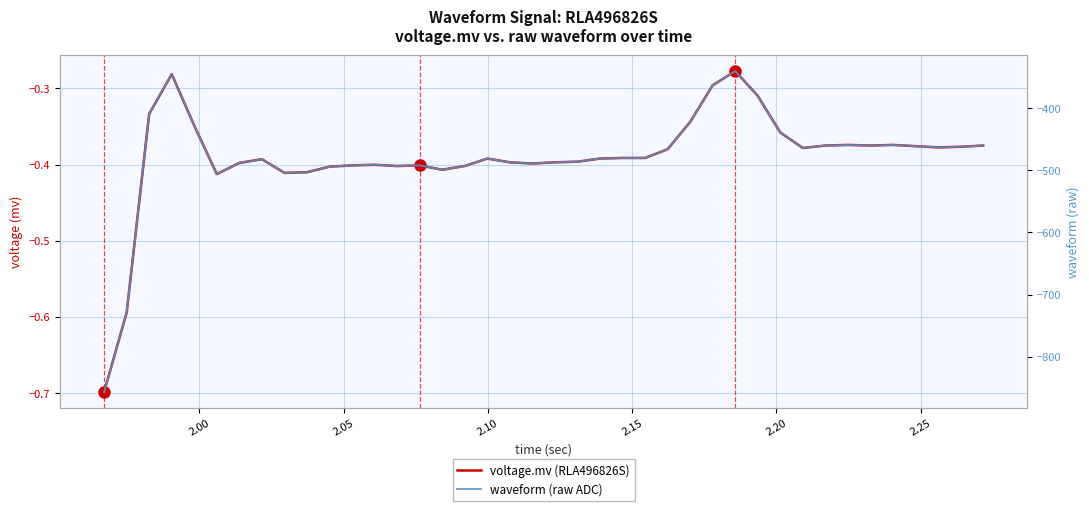

True or false: voltage.mv (RLA496826S) and waveform (raw ADC) cross at least once.

False